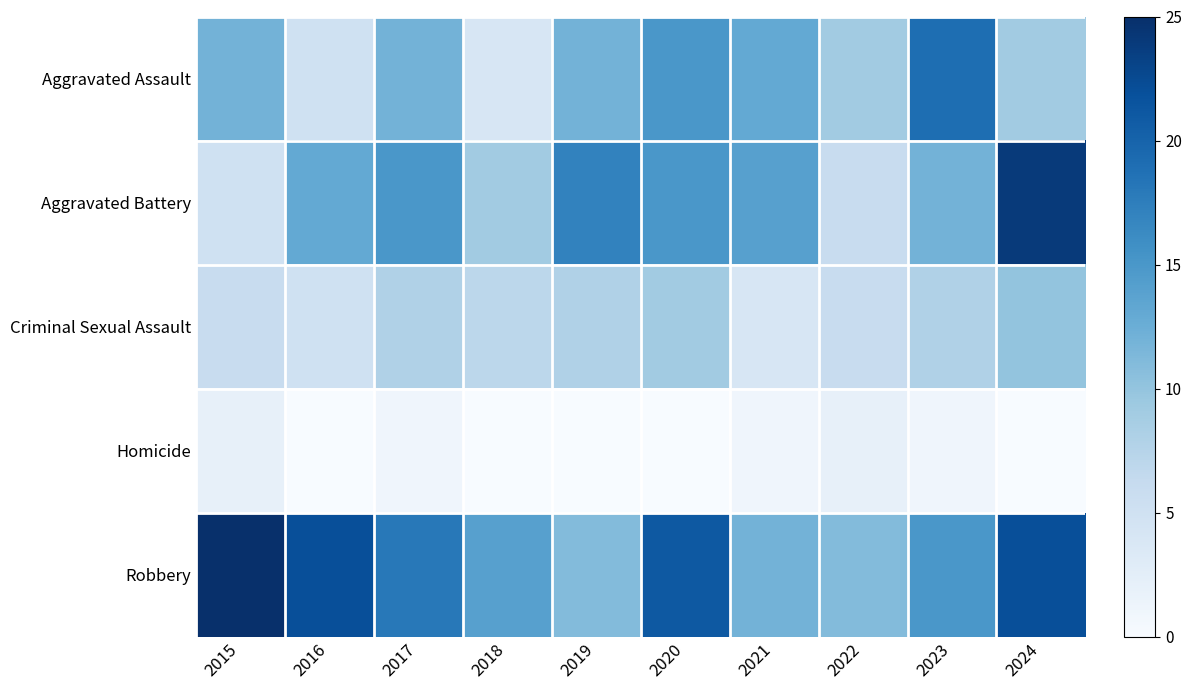

Between 2020 and 2016, which is larger?

2020